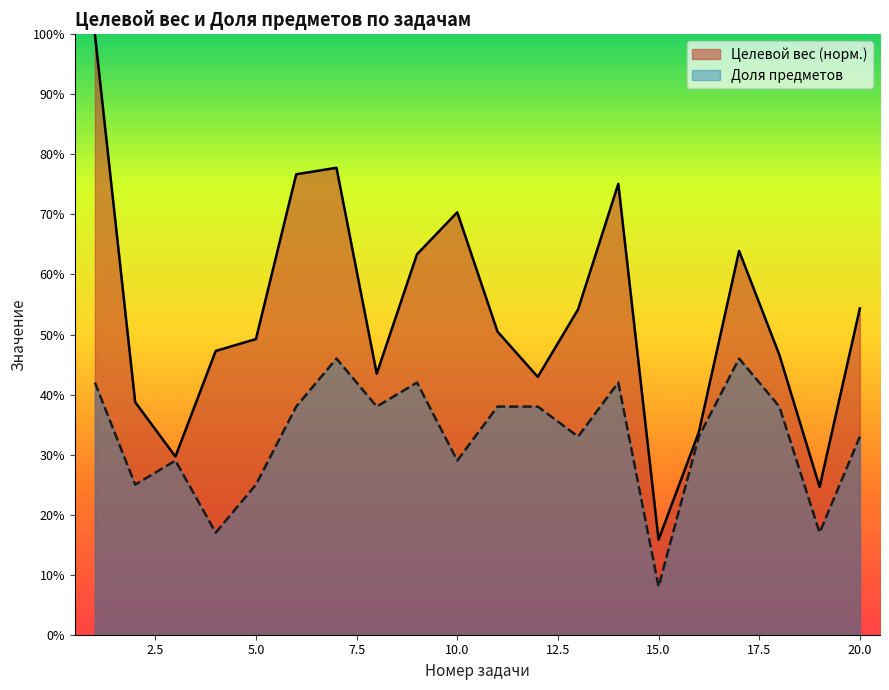

Reading left to right, extract all data points from this chart.

1=0.4	2=0.2	3=0.3	4=0.2	5=0.2	6=0.4	7=0.5	8=0.4	9=0.4	10=0.3	11=0.4	12=0.4	13=0.3	14=0.4	15=0.1	16=0.3	17=0.5	18=0.4	19=0.2	20=0.3